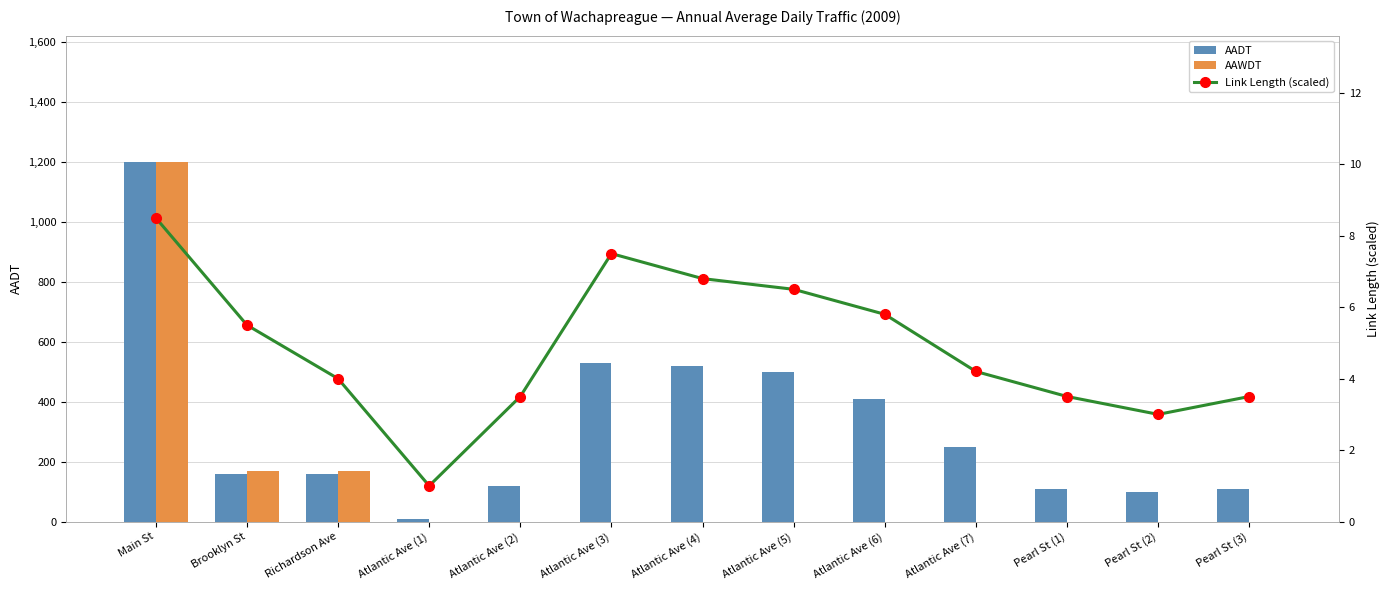

List the series in order of their peak value, highest first.

AADT, AAWDT, Link Length (scaled)